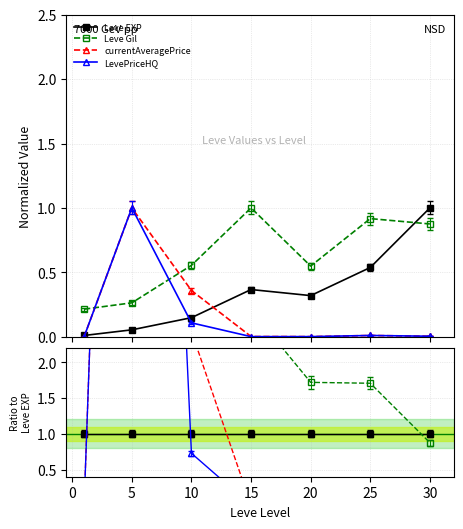

Reading right to left, what are all the values shown in this chart?

Leve EXP: 1.0	1.0	1.0	1.0	1.0	1.0	1.0
Leve Gil: 0.9	1.7	1.7	2.7	3.8	4.9	23.0
currentAveragePrice: 0.0	0.0	0.0	0.0	2.4	18.8	0.0
LevePriceHQ: 0.0	0.0	0.0	0.0	0.7	18.8	0.0